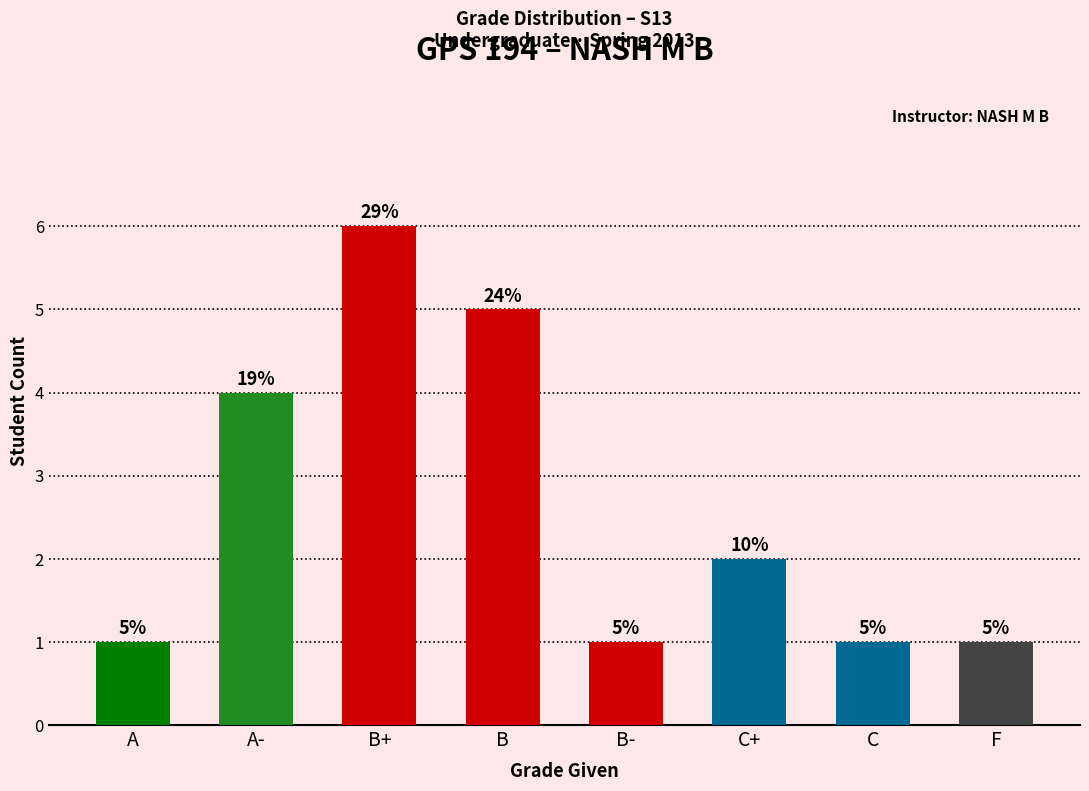

Are the bars horizontal?

No